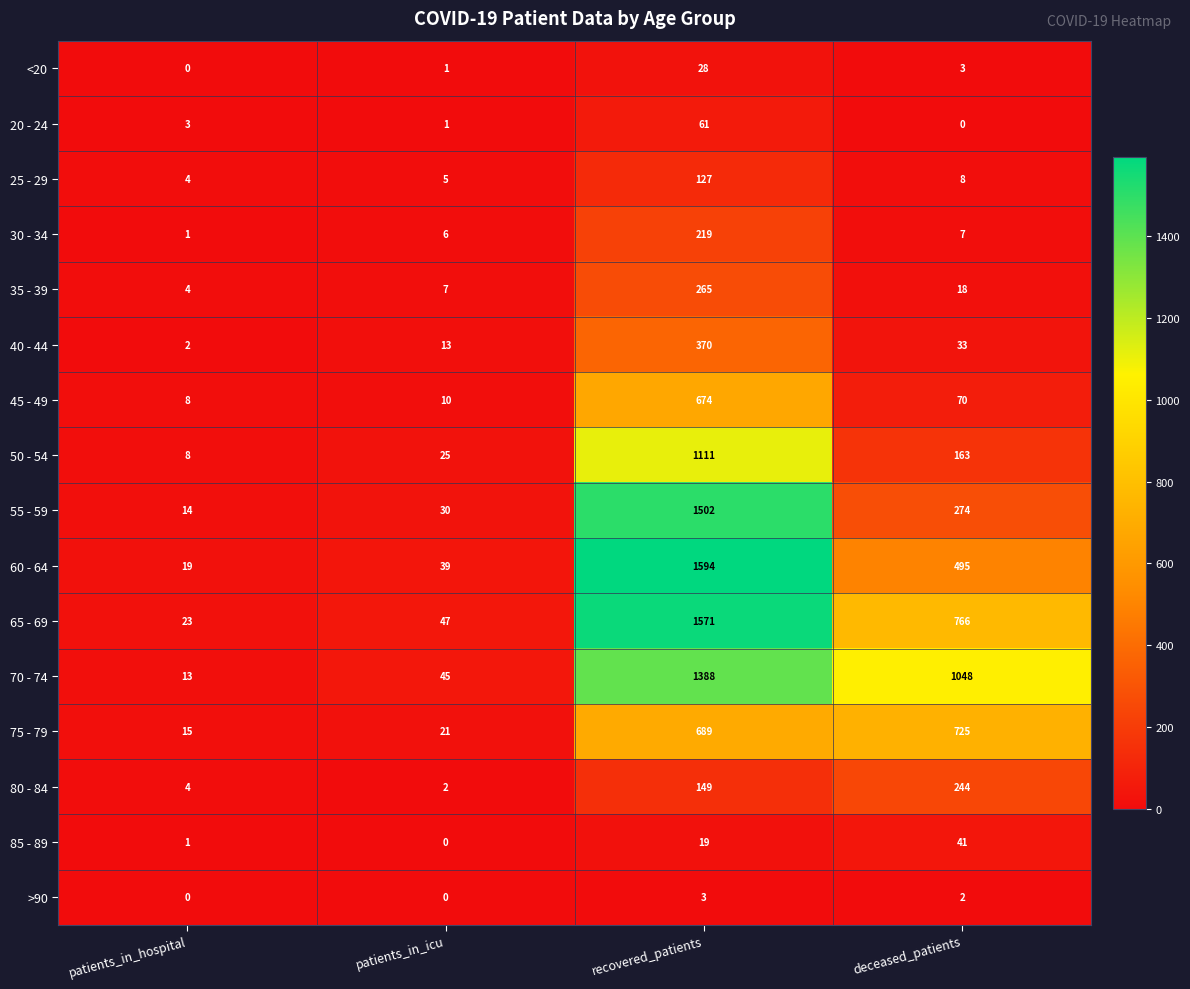

Between patients_in_hospital and deceased_patients, which series saw the biggest shift?

70 - 74